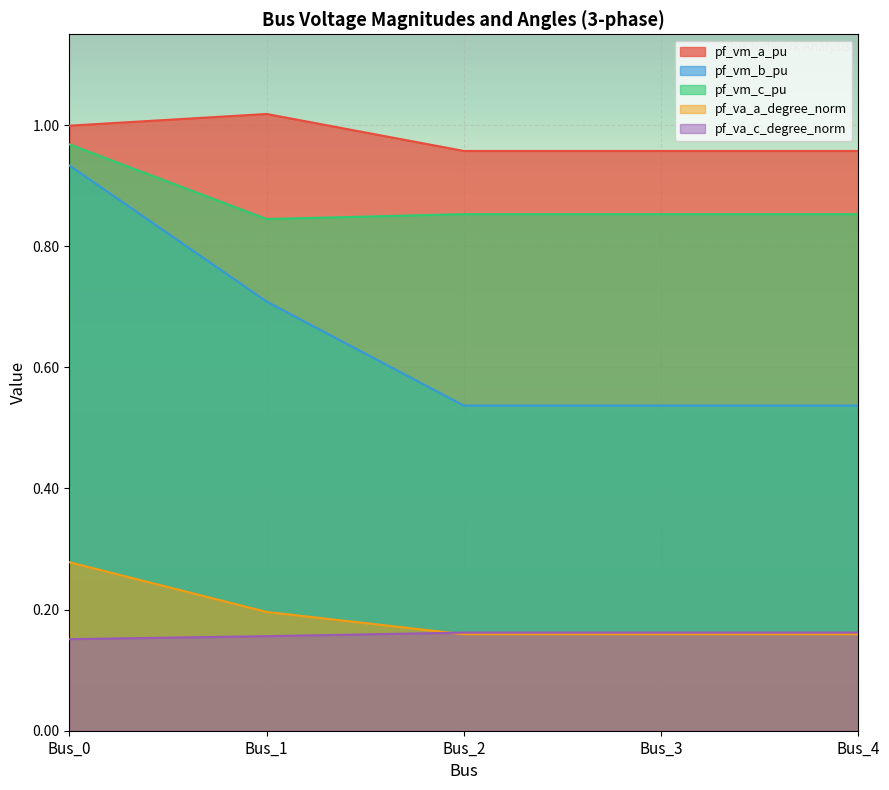

Is it true that pf_vm_a_pu equals 1.0 at Bus_2?

True